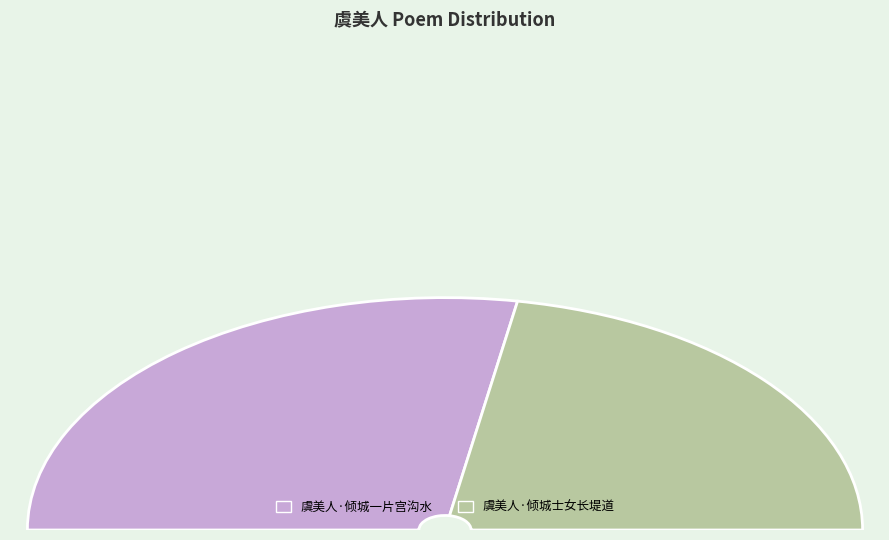

What is the change in value from 虞美人·倾城一片宫沟水 to 虞美人·倾城士女长堤道?

-76234